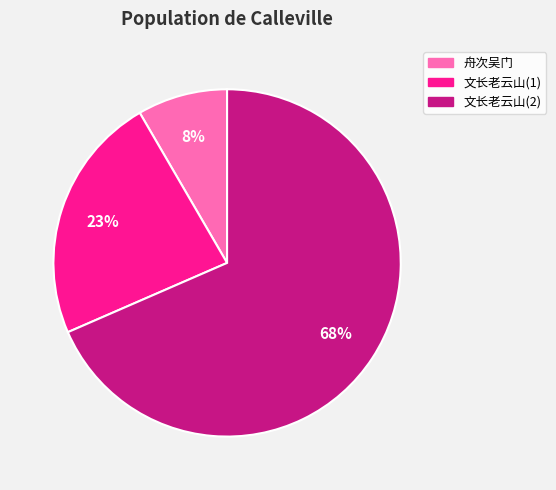

Is the sum of 文长老云山(1) and 文长老云山(2) greater than half?

Yes